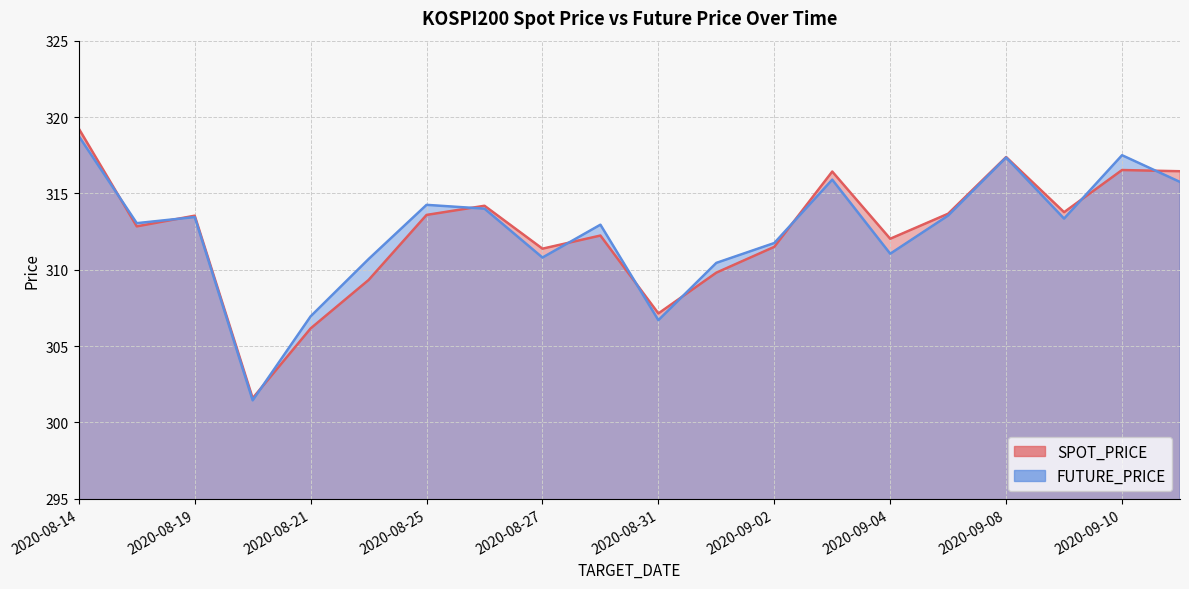

What is the spread (max minus min) of values at 2020-08-20?

0.1